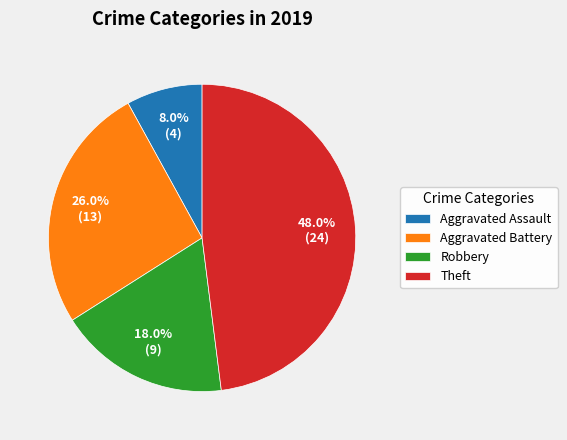

What is the total percentage of Robbery and Aggravated Battery?

44.0%